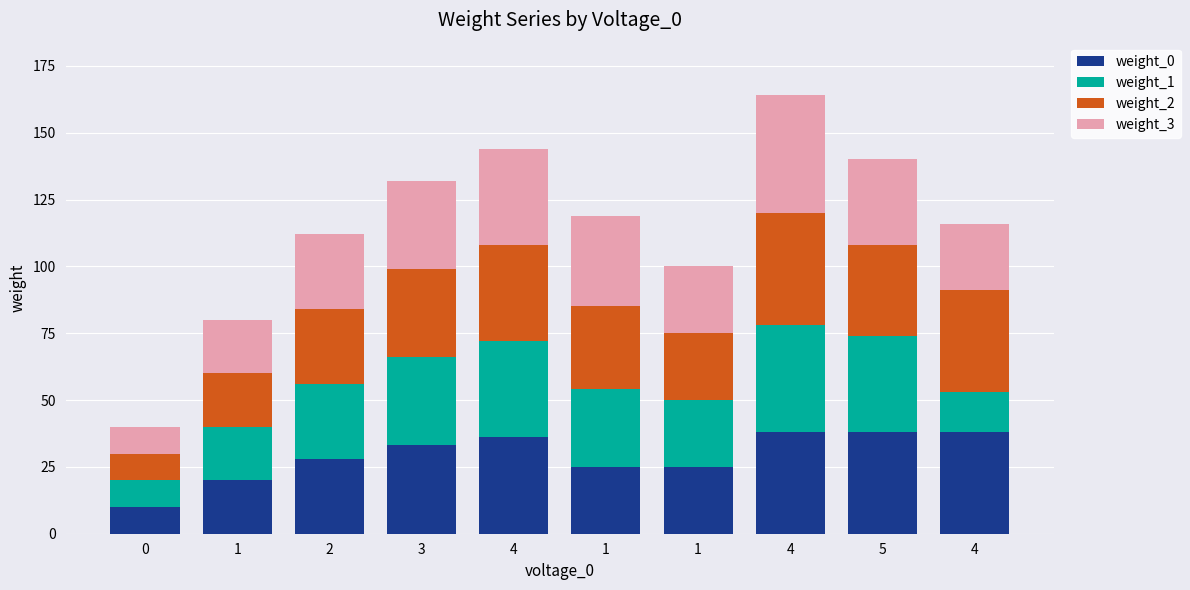

Count the weight_1 values in the range 20 to 36.

7